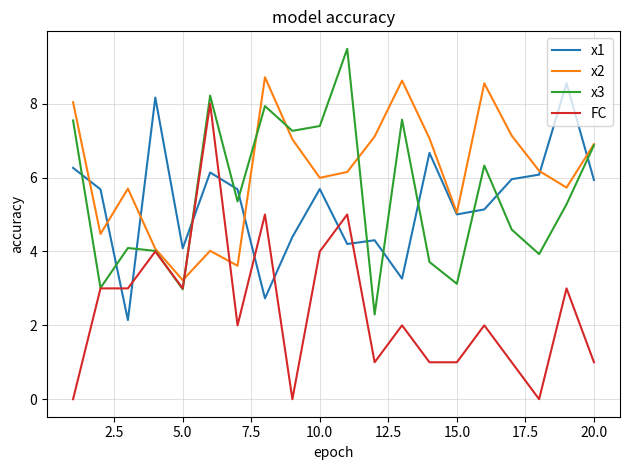

What are all the series names shown in the legend?

x1, x2, x3, FC